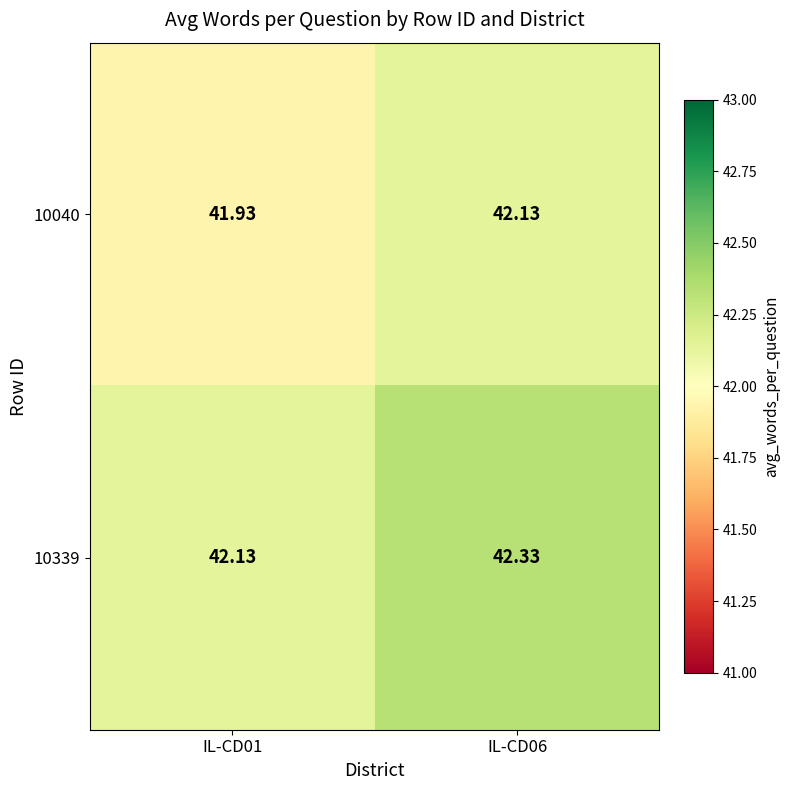

Which label corresponds to the largest value in the chart?

IL-CD06